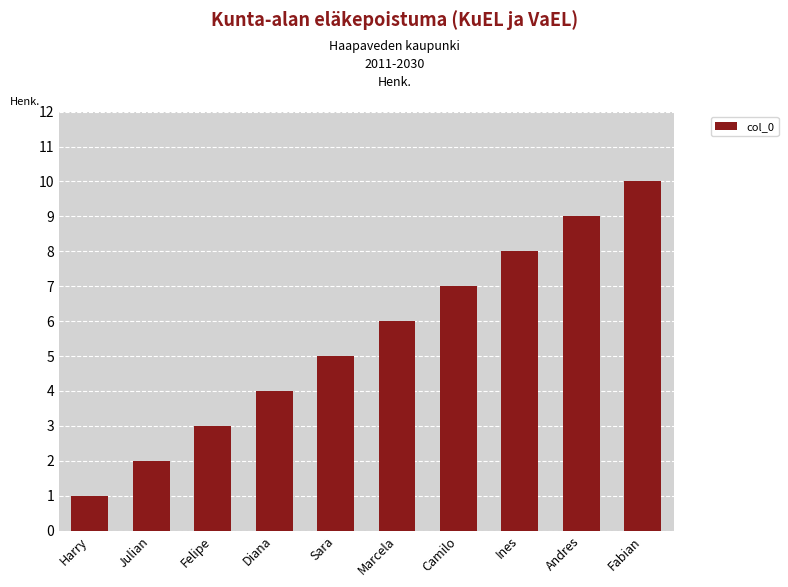

Count the values in the range 3 to 8.

6